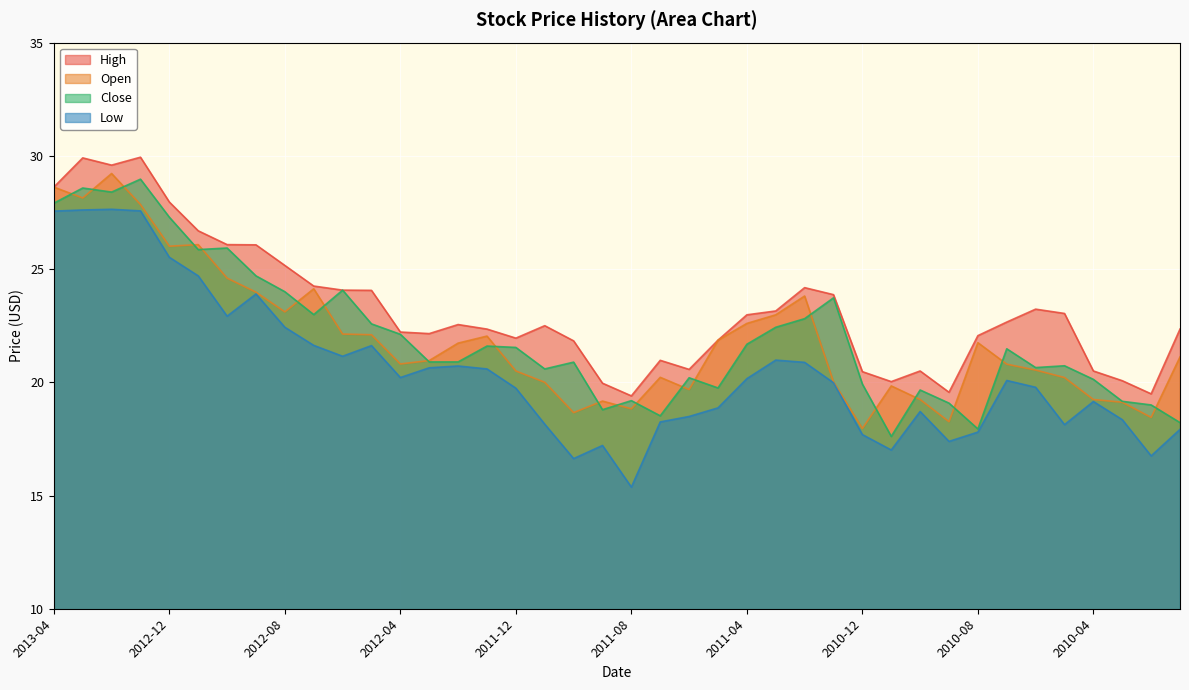

At how many categories does at least one series exceed 15?

40